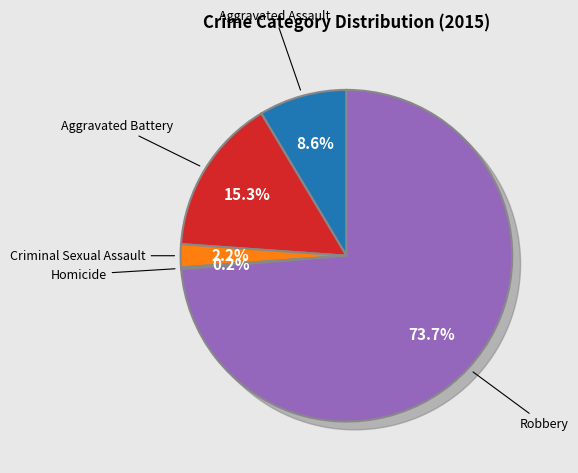

True or false: Criminal Sexual Assault accounts for 2% of the total.

True